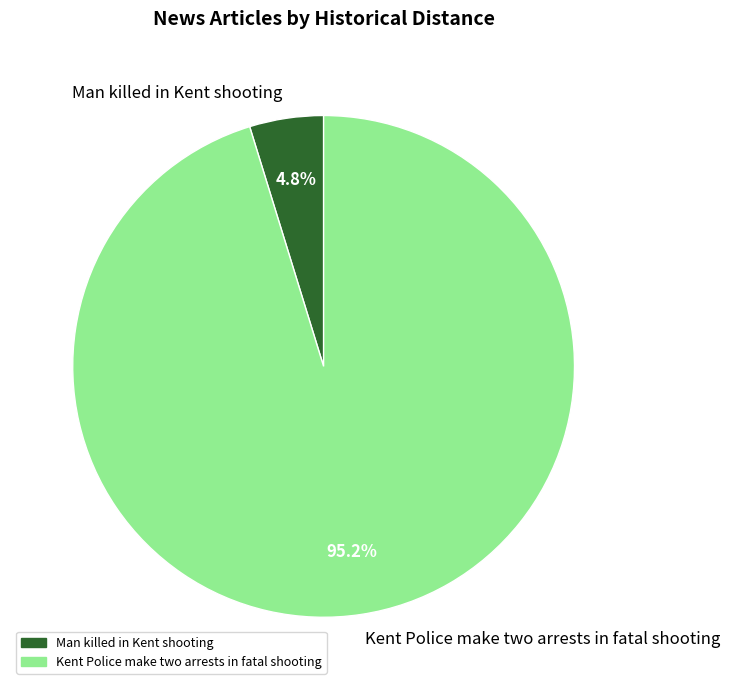

Rank the categories by value from lowest to highest.

Man killed in Kent shooting, Kent Police make two arrests in fatal shooting